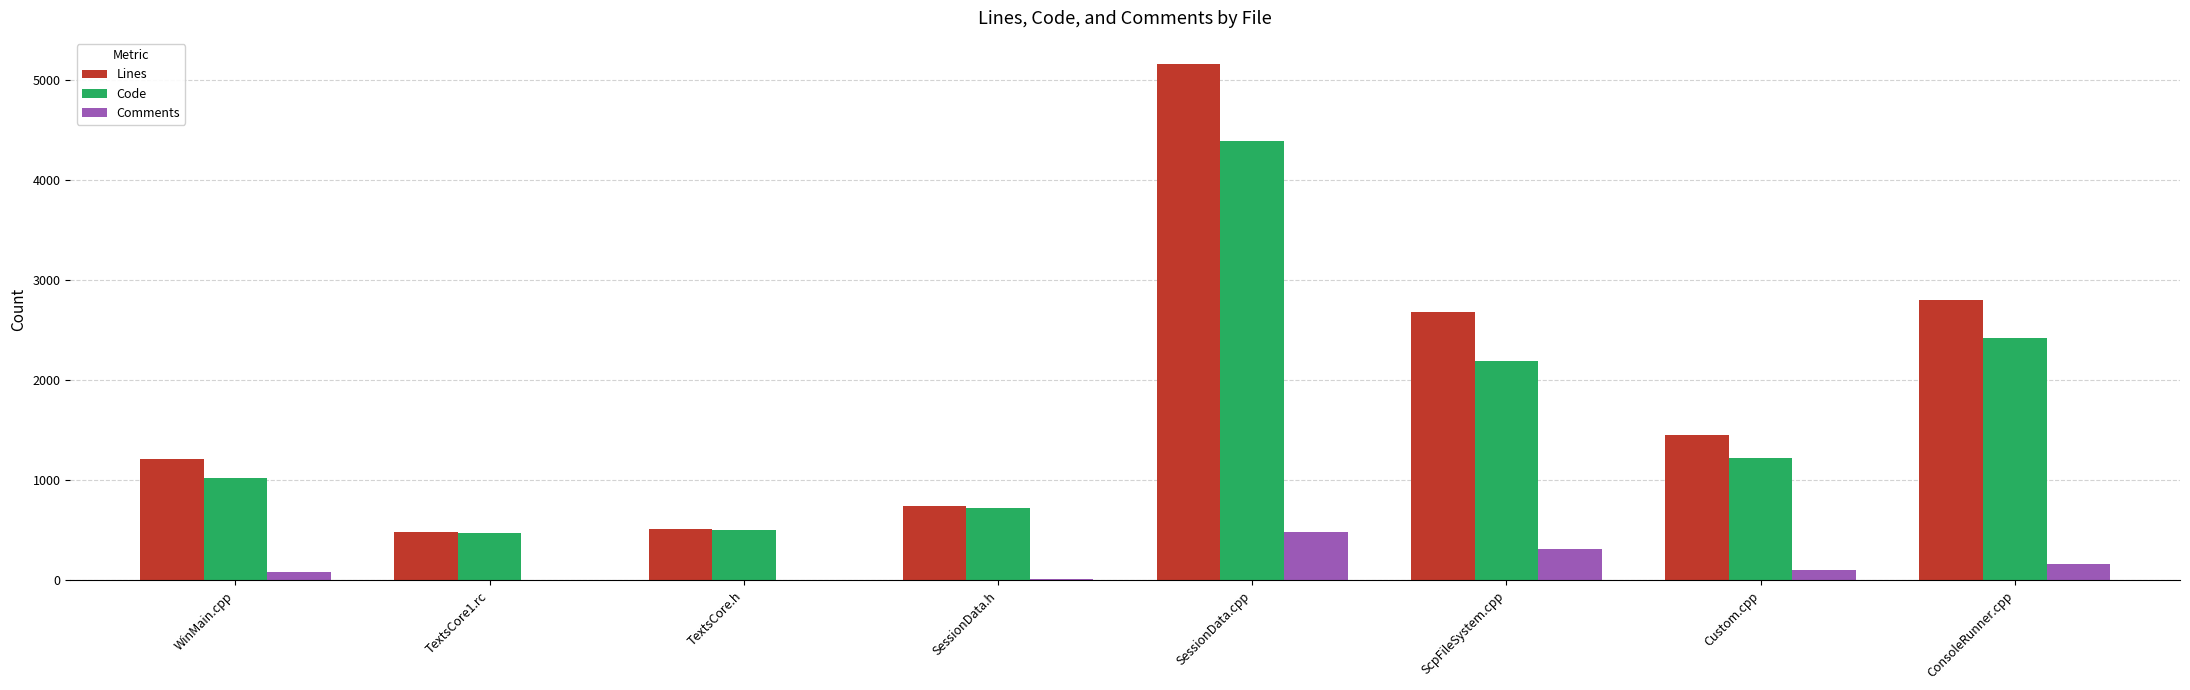

What is the maximum value for Code?

4388